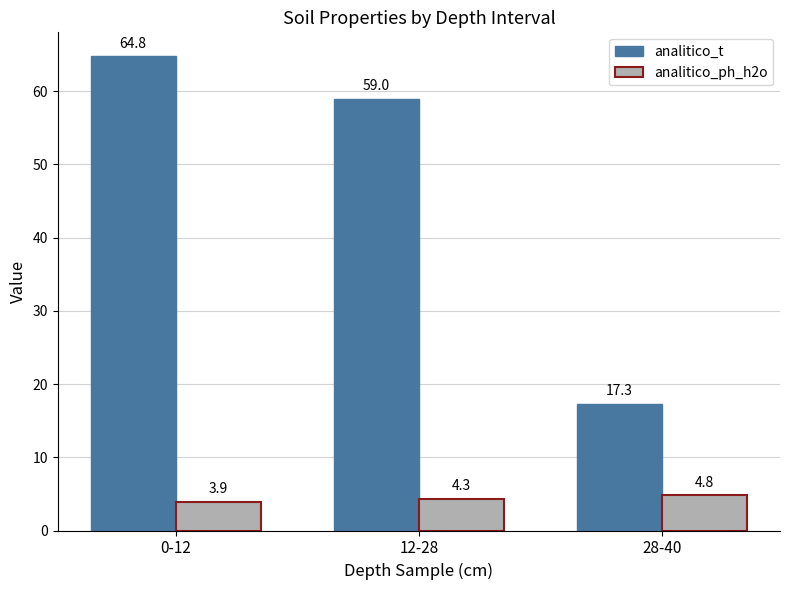

At which label is analitico_t closest to 41?

12-28